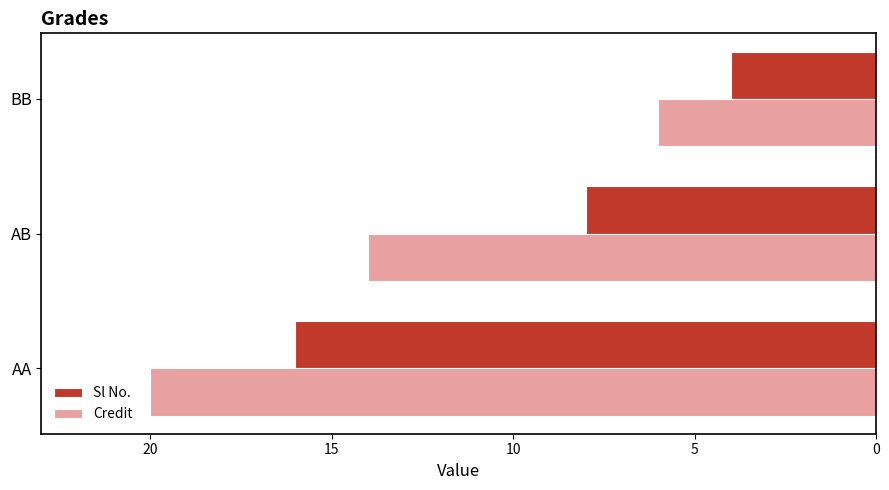

What is the highest value of the Credit series?

20